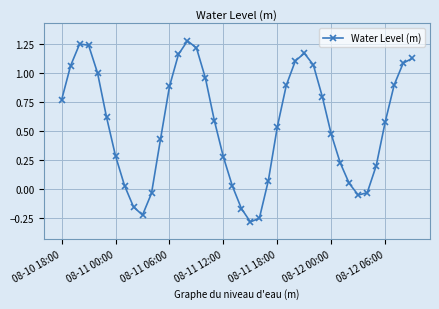

True or false: the data has more than 2 interior local peaks.

True